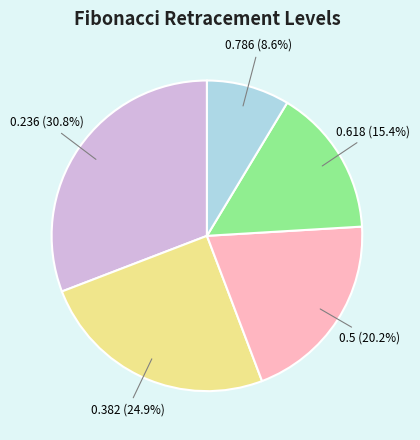

Combined, do 0.5 and 0.618 account for over 50%?

No